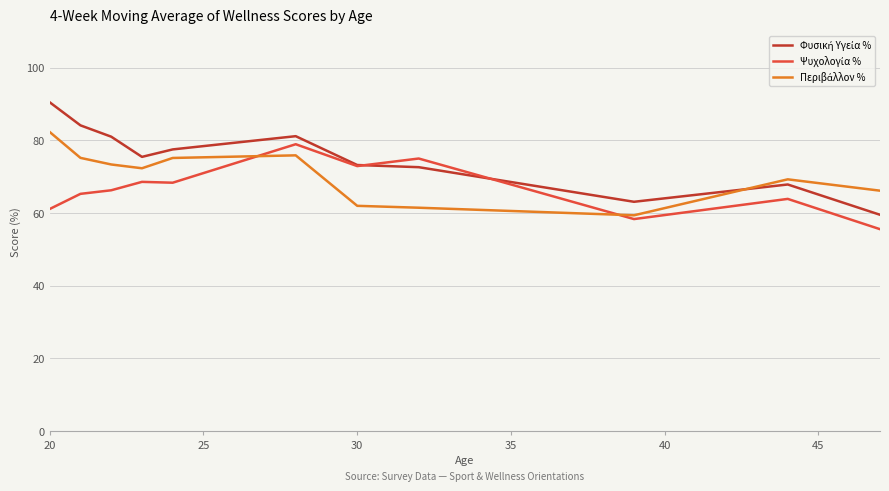

What is the smallest value displayed?

55.6